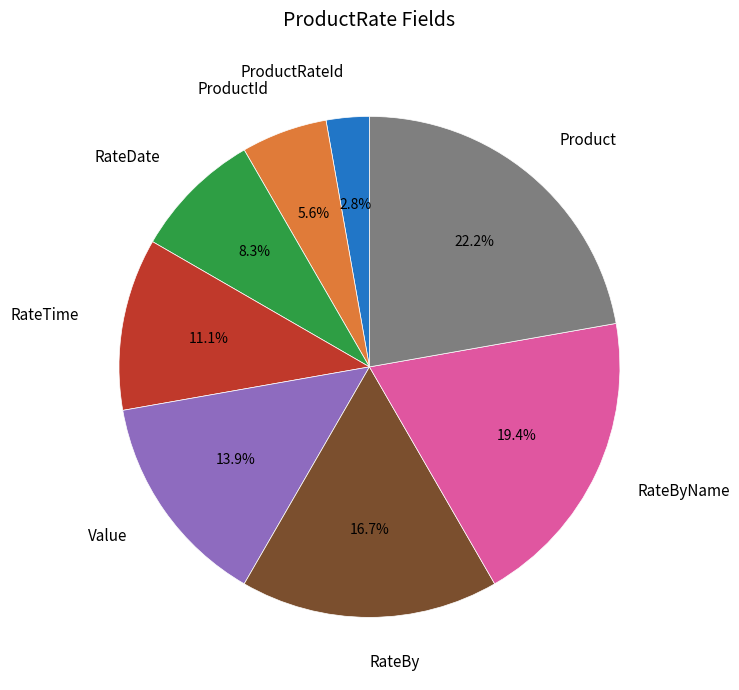

Is there a majority slice in this chart?

No